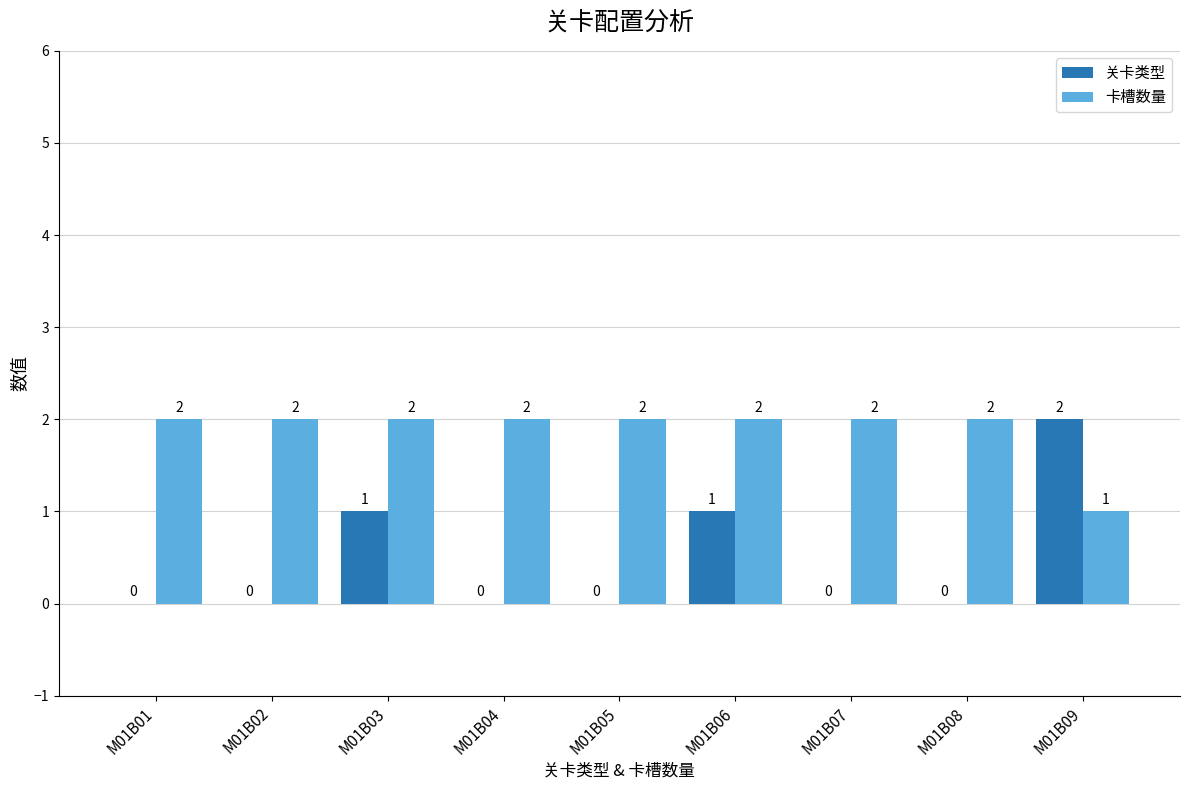

Is the value of 关卡类型 at M01B03 greater than the value of 卡槽数量 at M01B04?

No